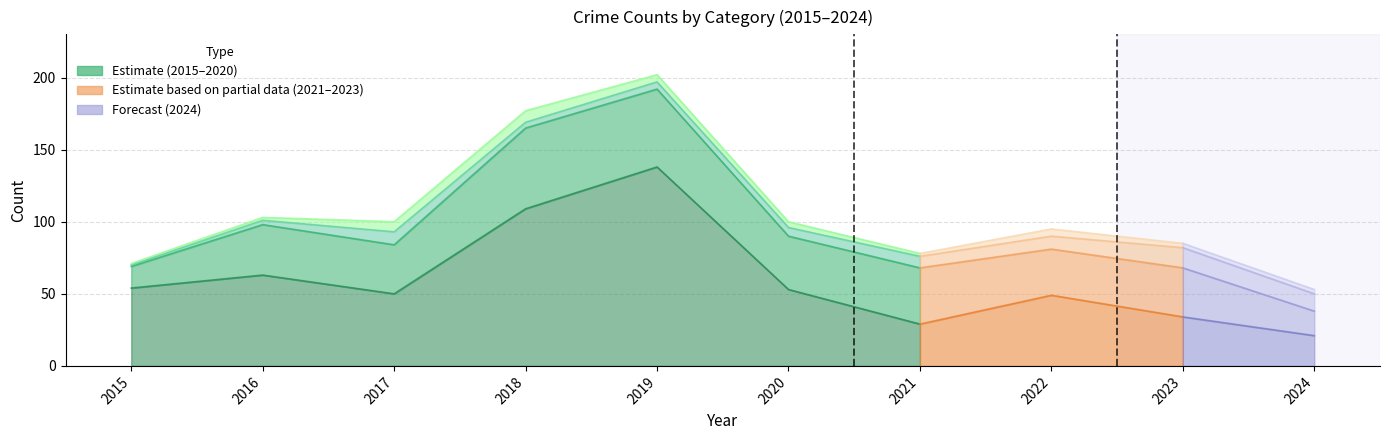

Reading left to right, extract all data points from this chart.

Theft: 2015=54	2016=63	2017=50	2018=109	2019=138	2020=53	2021=29	2022=49	2023=34	2024=21
Robbery: 2015=15	2016=35	2017=34	2018=56	2019=54	2020=37	2021=39	2022=32	2023=34	2024=17
Aggravated Battery: 2015=1	2016=3	2017=9	2018=4	2019=5	2020=6	2021=8	2022=9	2023=14	2024=12
Aggravated Assault: 2015=1	2016=2	2017=7	2018=8	2019=5	2020=4	2021=2	2022=5	2023=3	2024=3